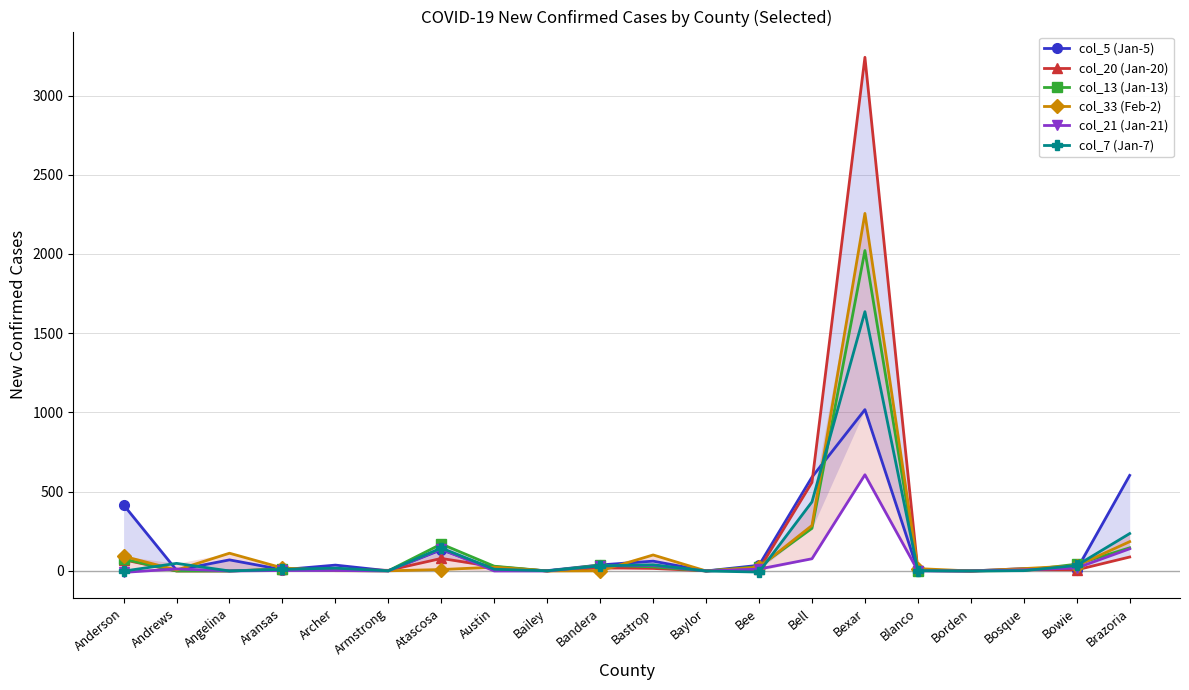

True or false: col_21 (Jan-21) and col_20 (Jan-20) intersect in this chart.

True